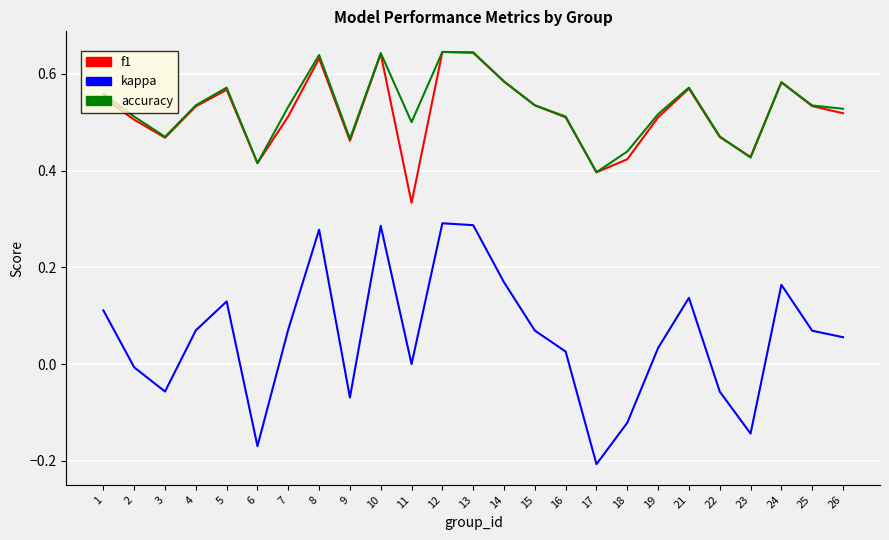

At which label does f1 reach its minimum?

11